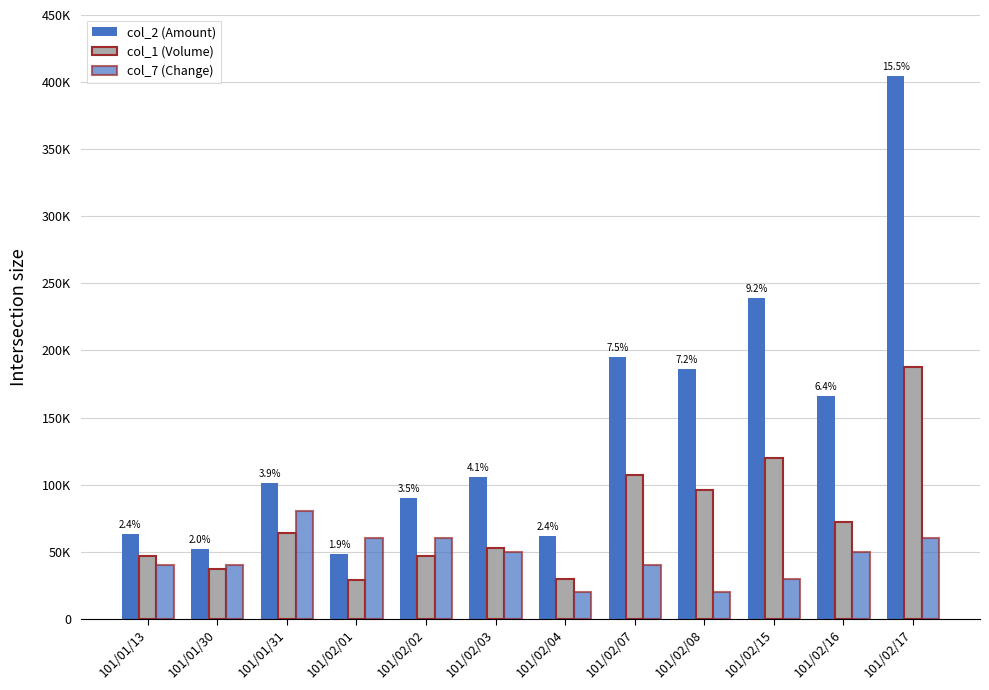

Does the chart contain stacked bars?

No